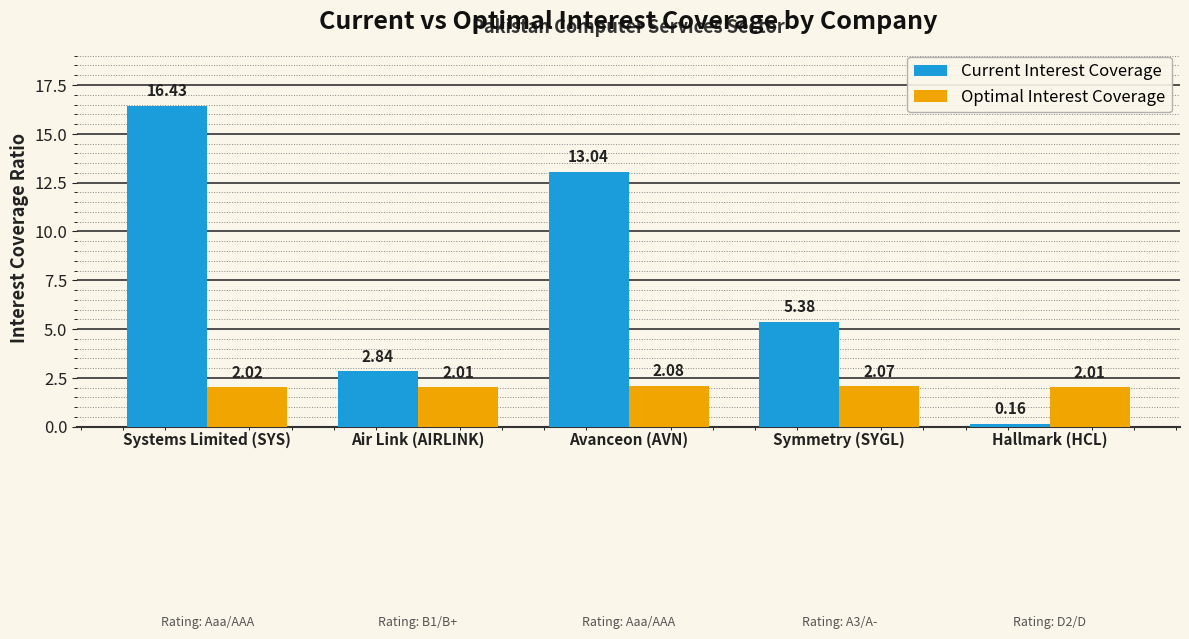

Are the bars grouped side by side (vs. stacked)?

Yes